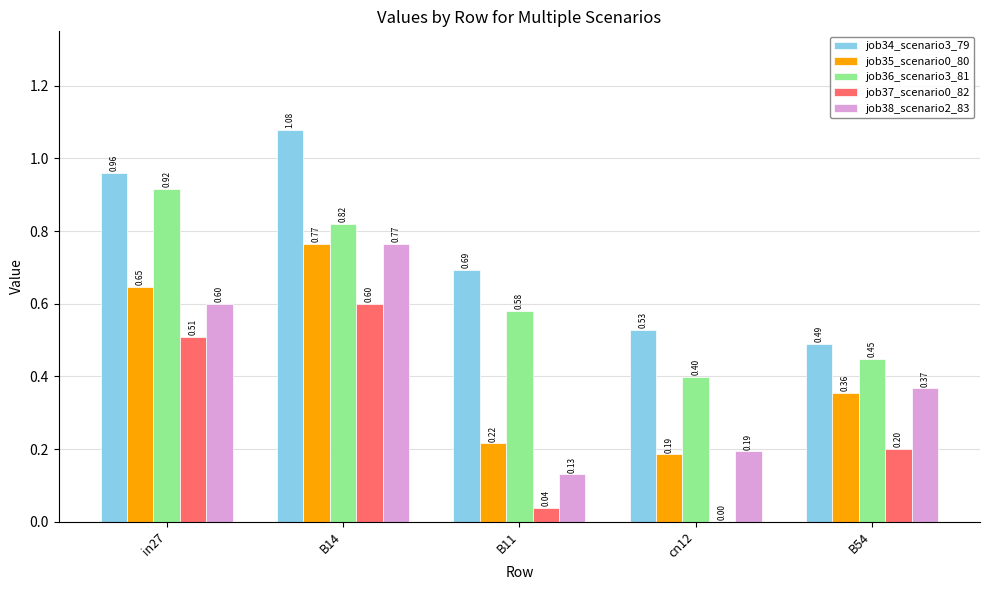

Which series has the widest spread of values?

job38_scenario2_83